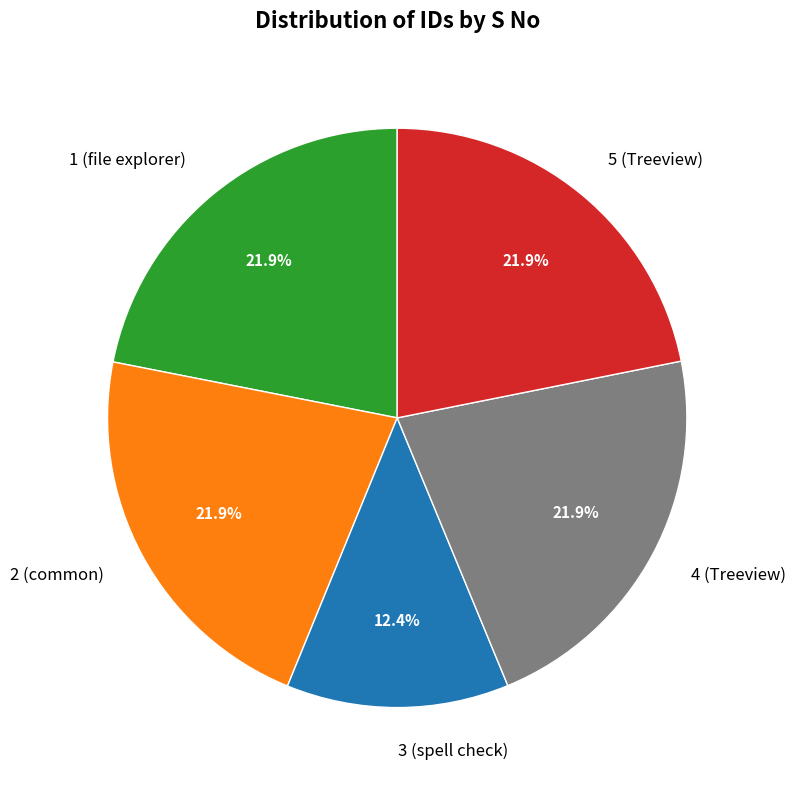

True or false: 5 (Treeview) accounts for 28% of the total.

False